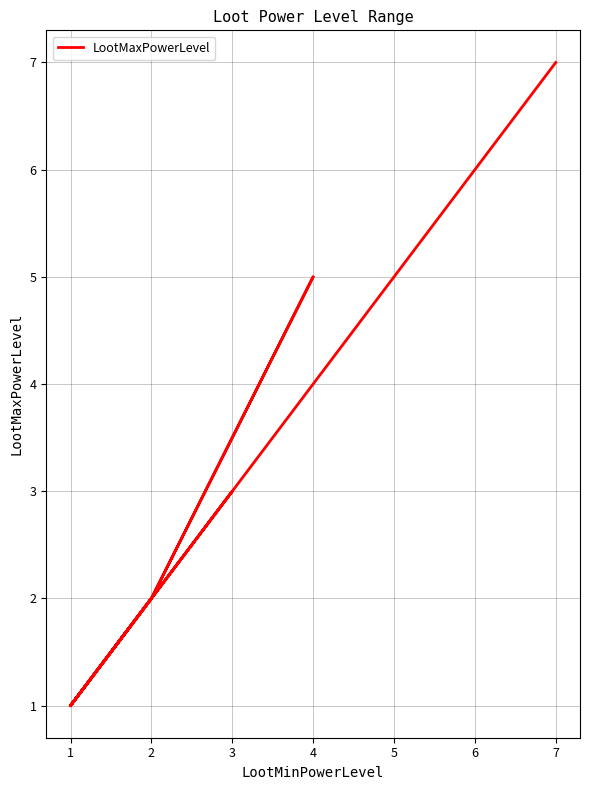

What is the average value?

3